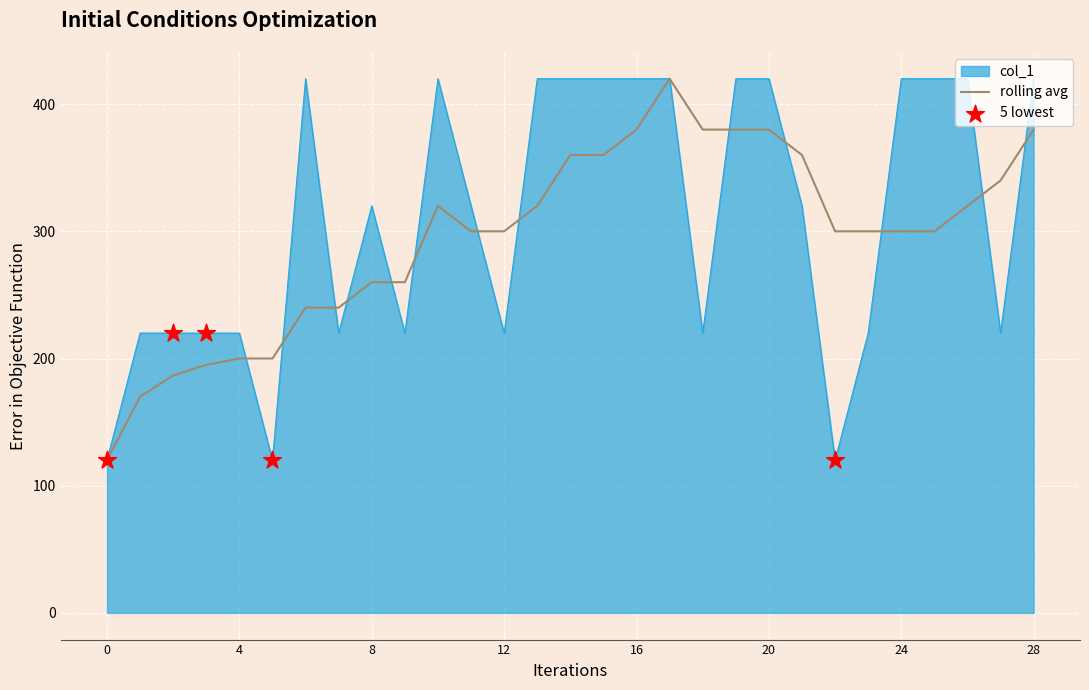

What is the lowest value of the rolling avg series?

120.0